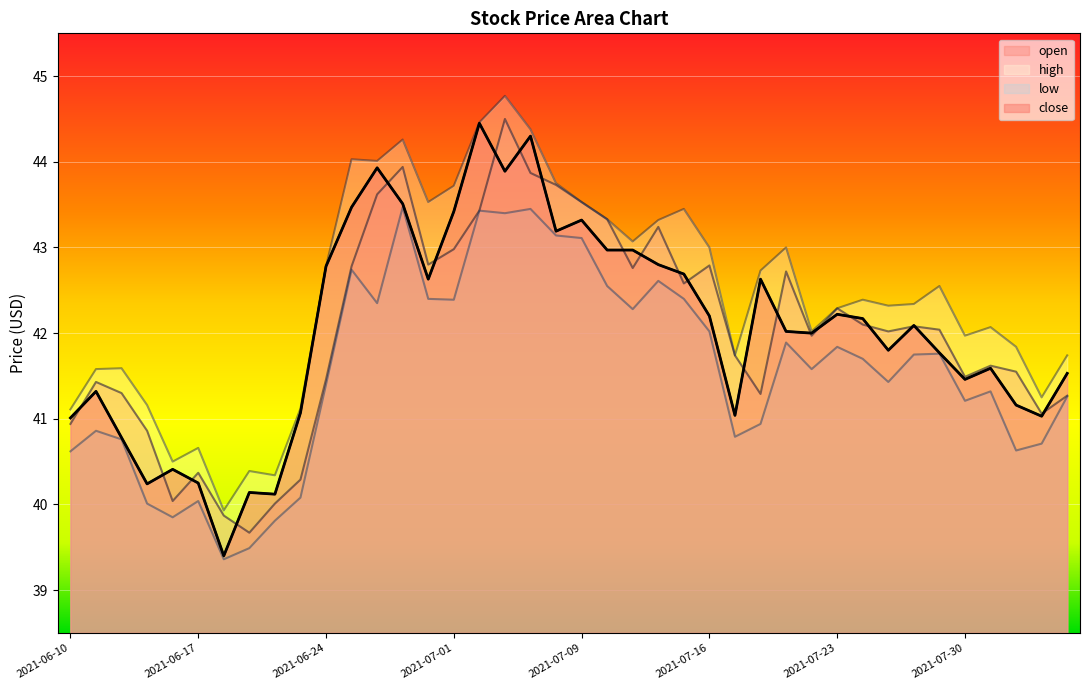

Which category has the highest value in the open series?

2021-07-06